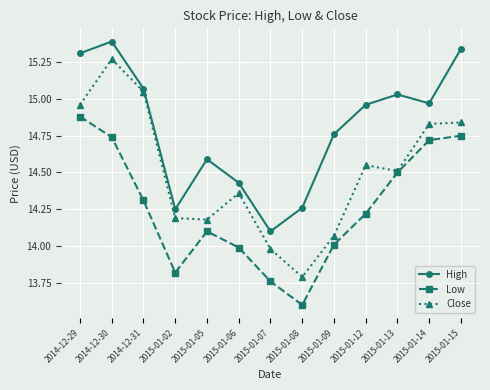

Is the value of Close at 2015-01-06 greater than the value of Low at 2015-01-05?

Yes